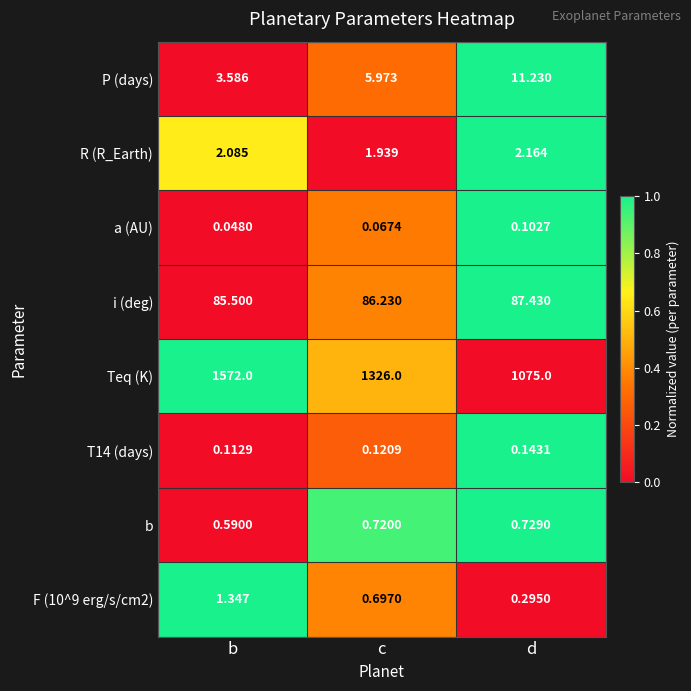

At which label does P (days) reach its peak?

d